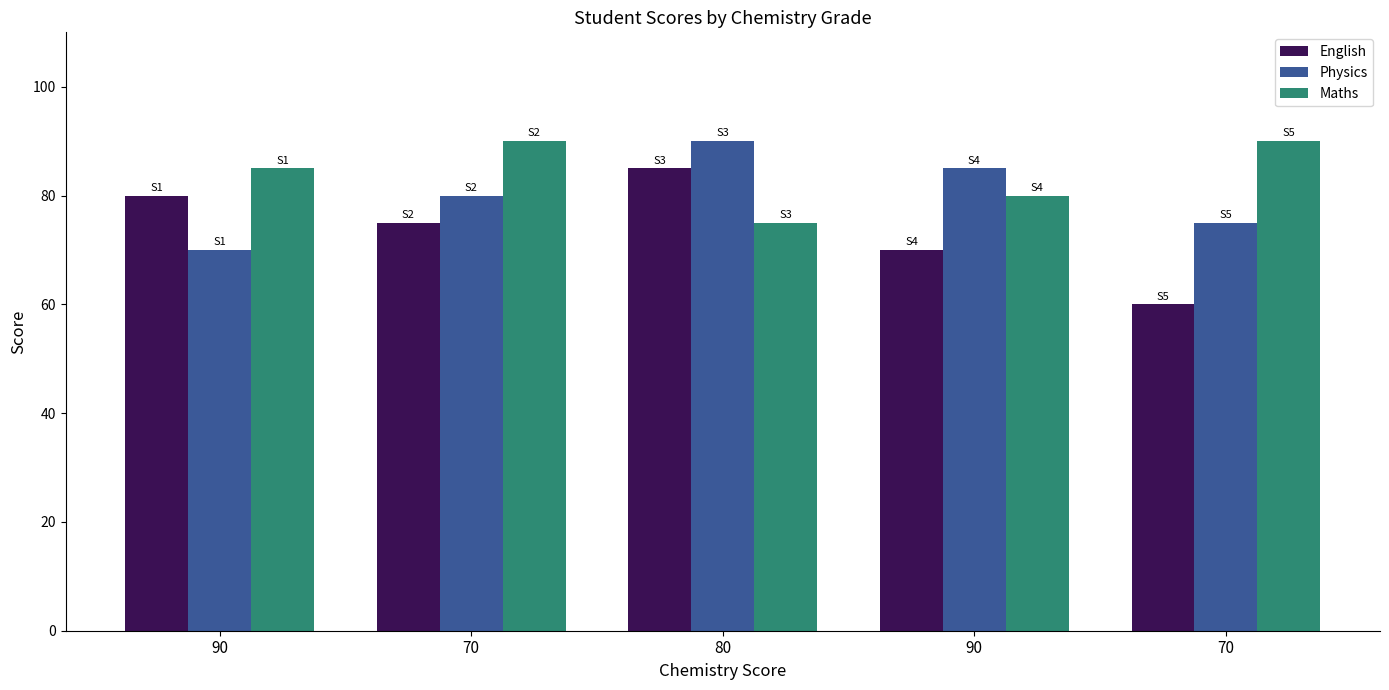

True or false: Physics has a value of 17 at 70.

False